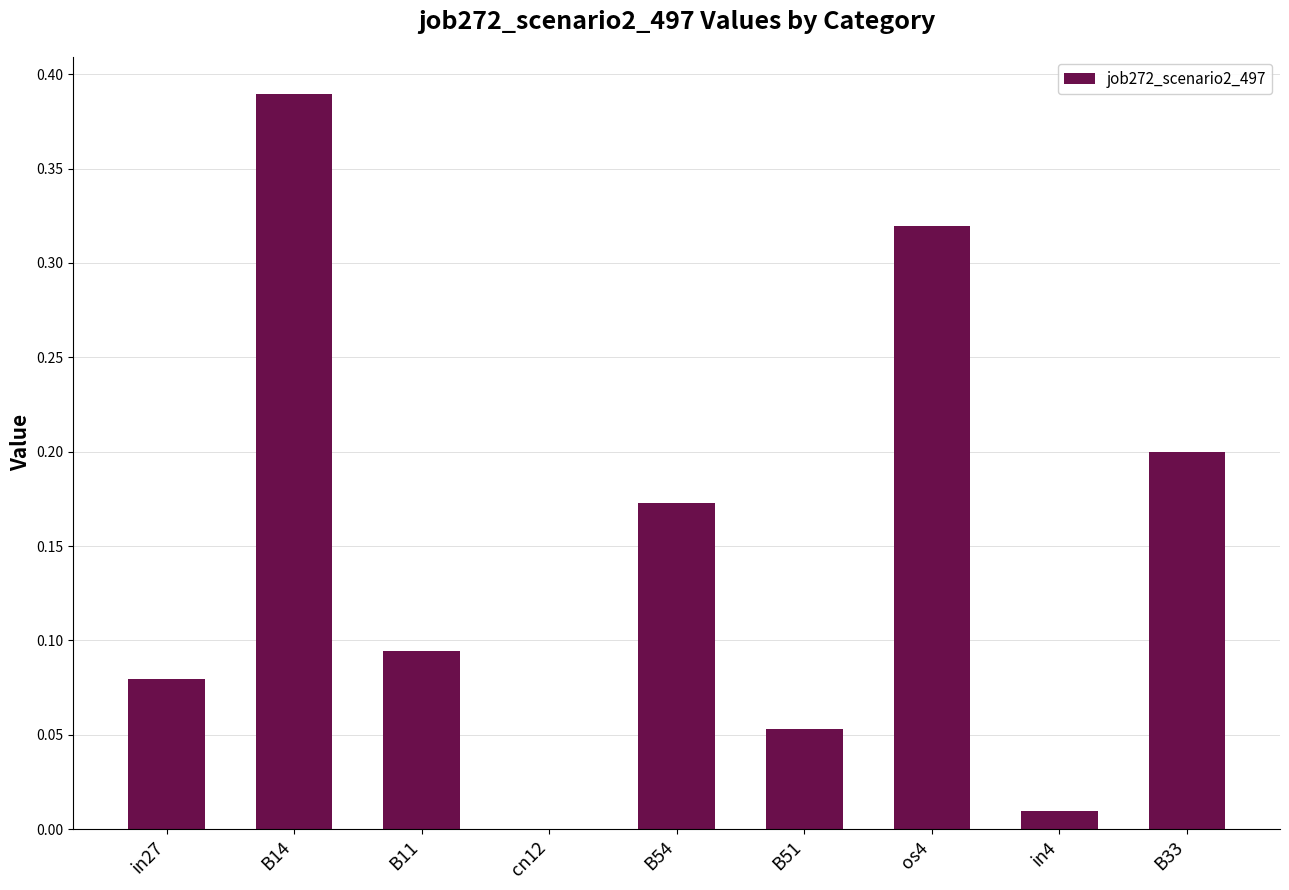

Which category has the highest value across all series?

B14